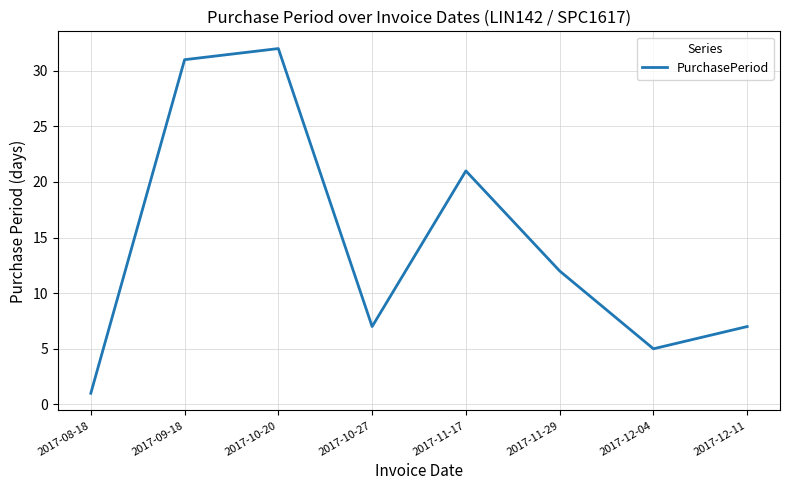

What is the difference between the maximum and minimum values?

31